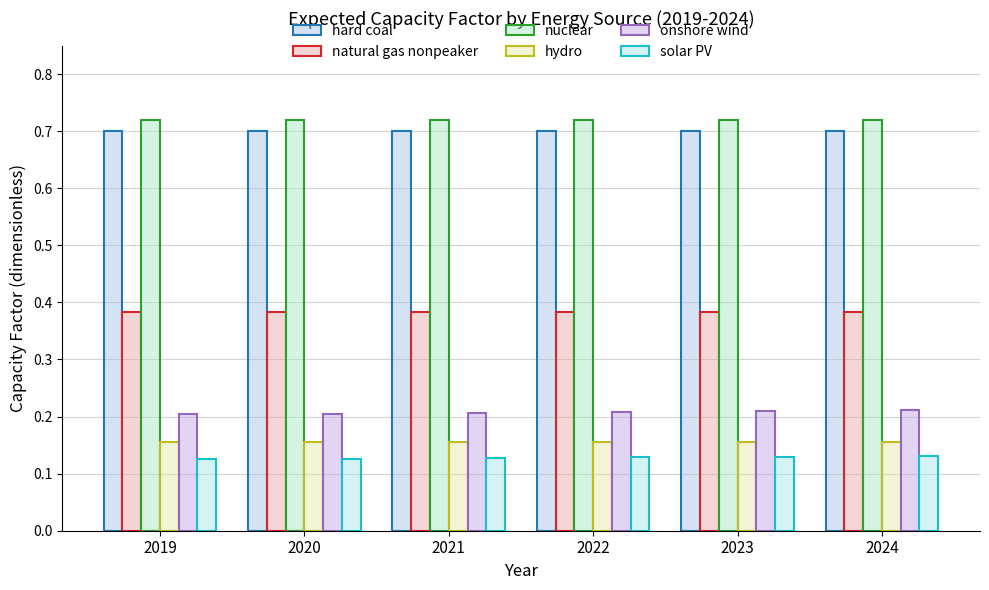

What is the highest value of the hydro series?

0.2